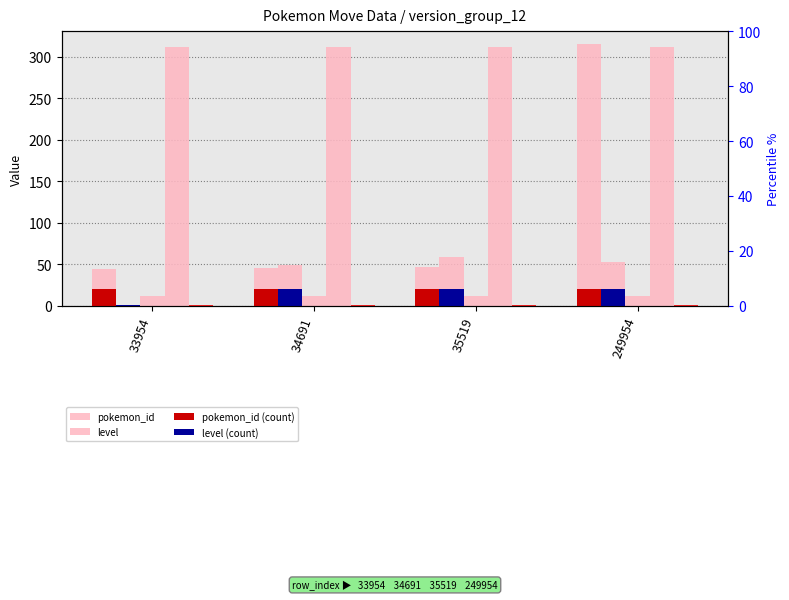

Where is level nearest to the value 30?

34691